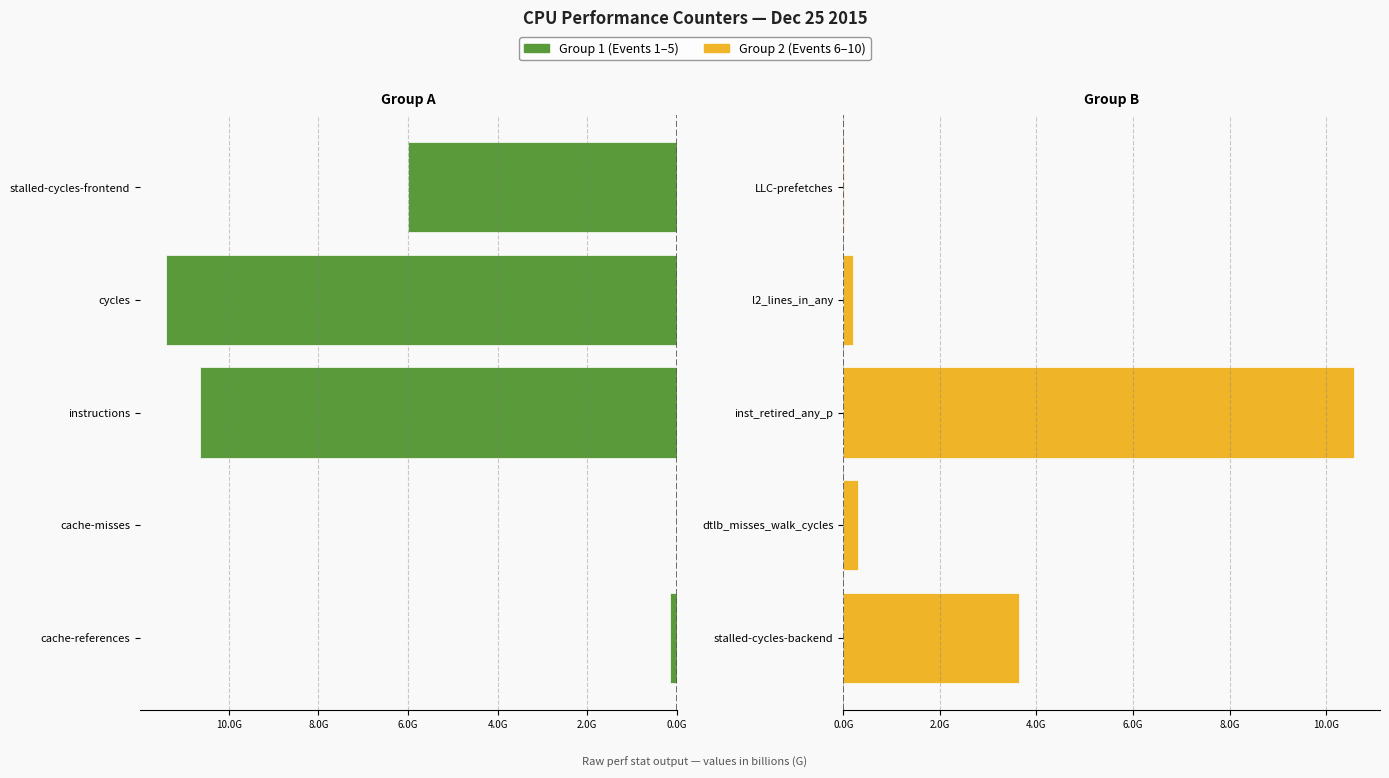

What is the difference between the highest and lowest values at 0.0G?

3495396846